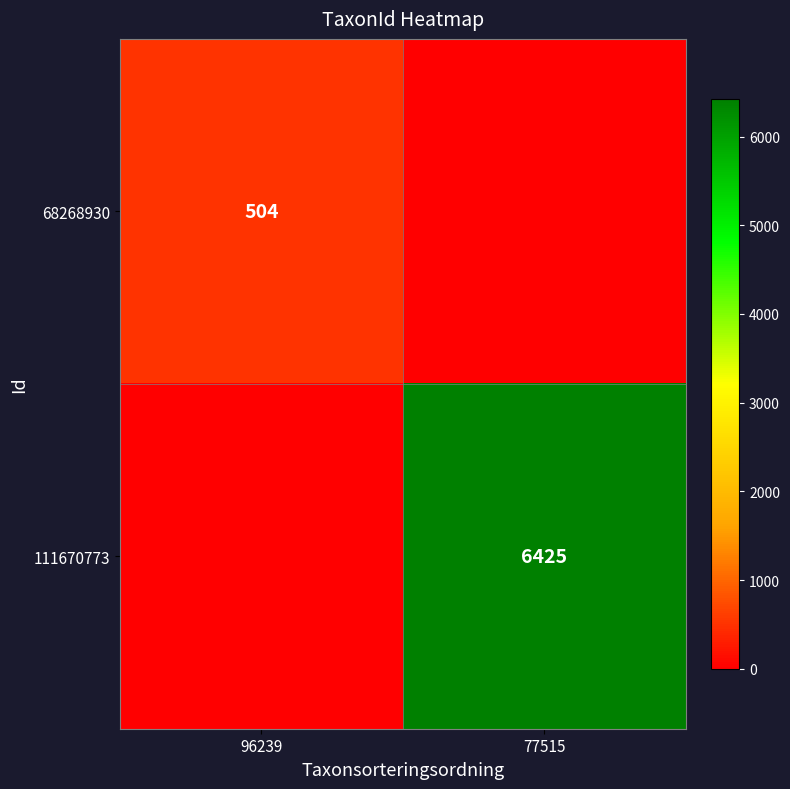

Is it true that 68268930 equals 504 at 96239?

True